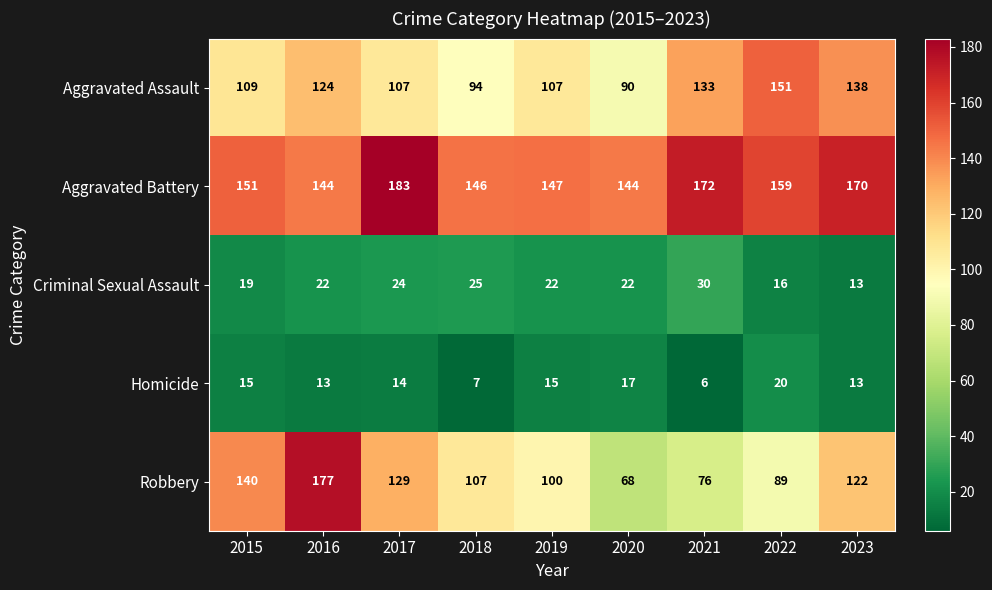

At which label does Robbery first exceed 107?

2015